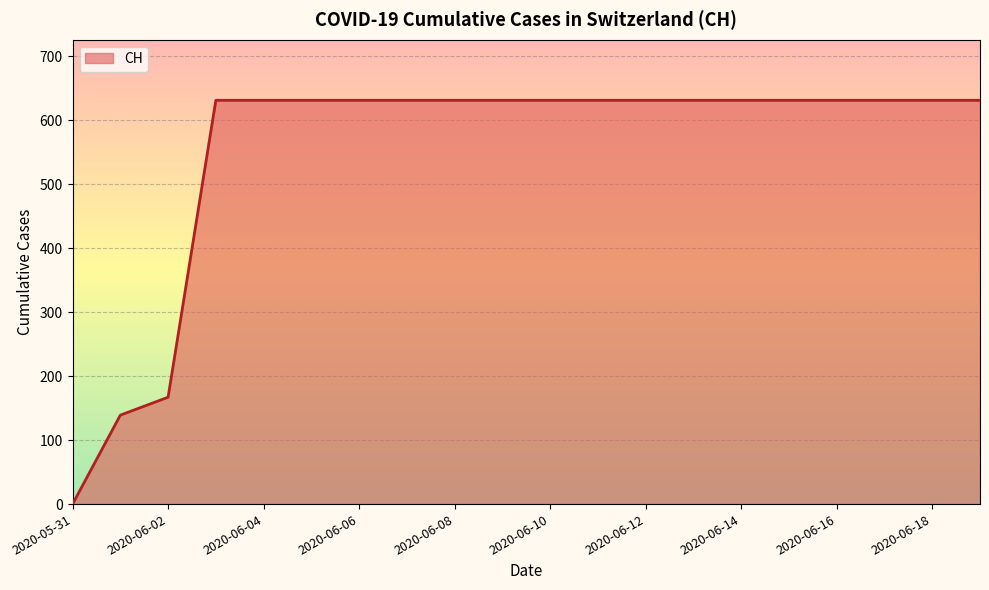

What is the greatest value displayed?

631